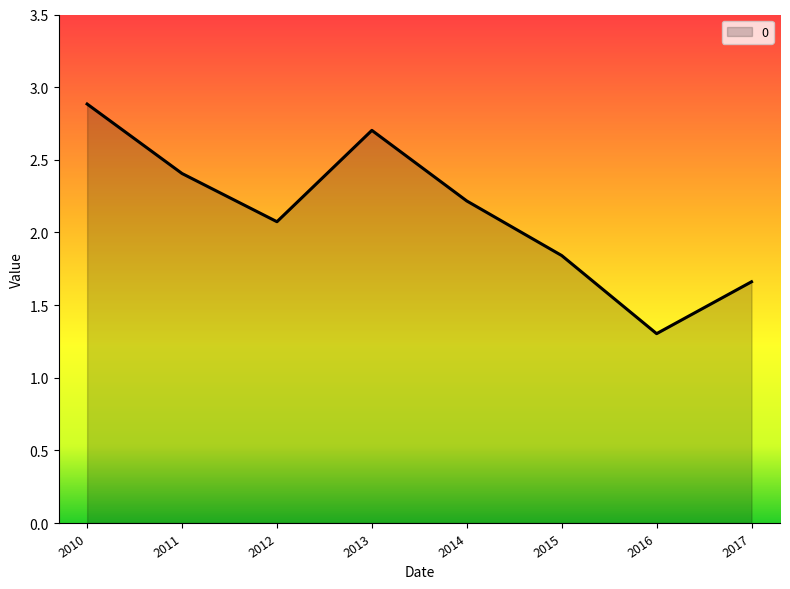

Approximately how many times larger is the value at 2014 compared to 2015?

1.2